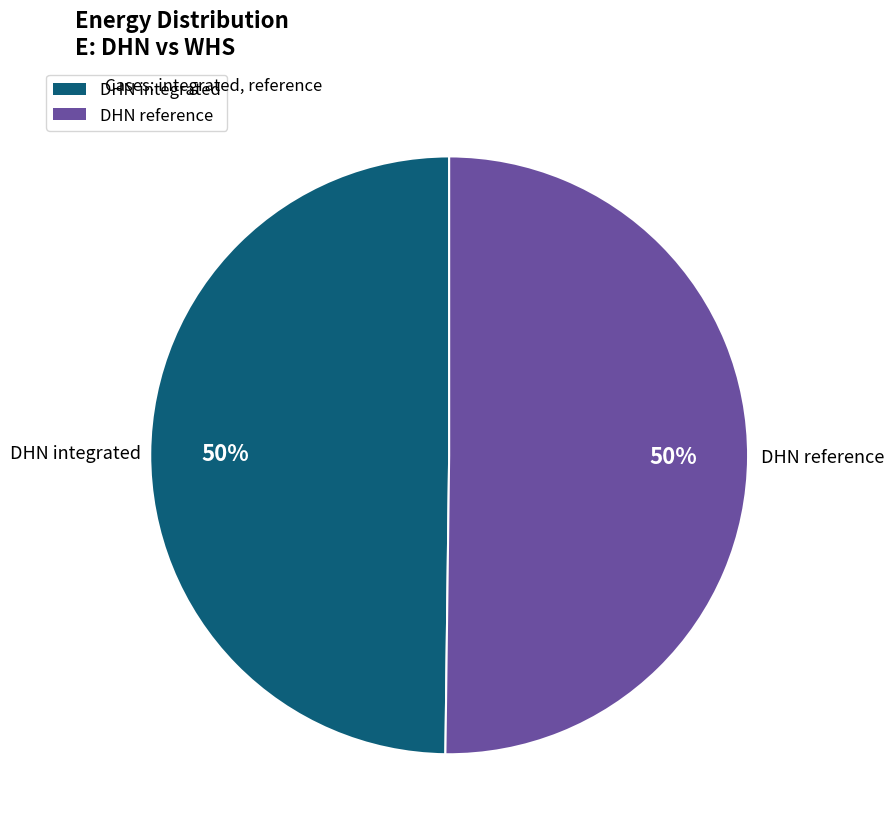

How many slices are in this pie chart?

2